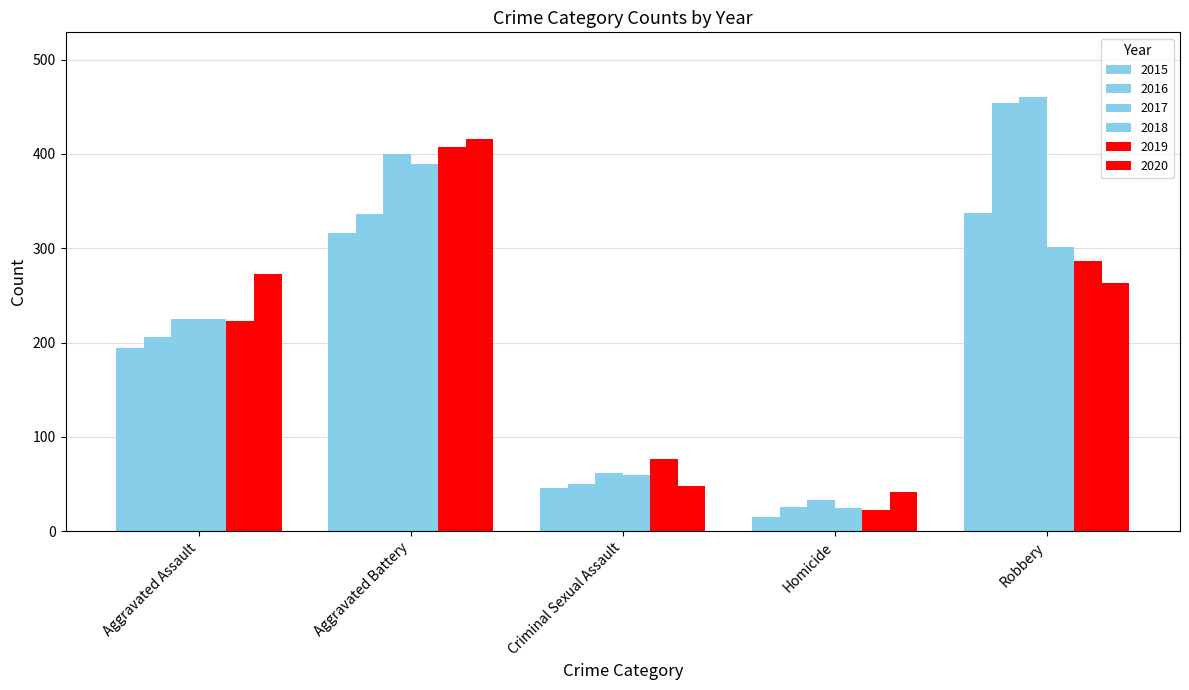

Count the number of categories in the chart.

5